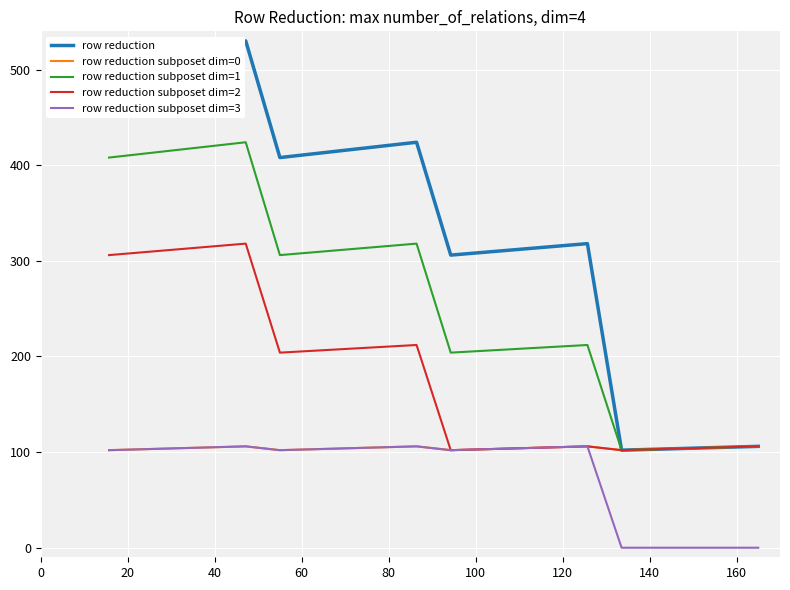

What is the highest value of the row reduction series?

530